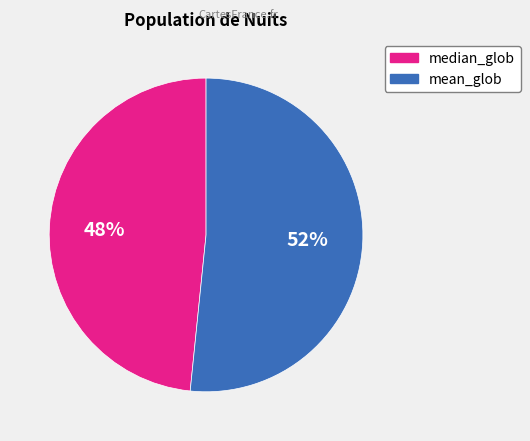

Count the number of slices in the pie.

2